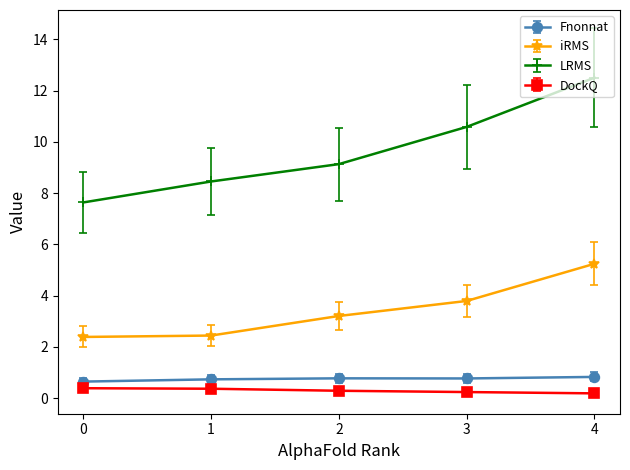

Which series has the widest spread of values?

LRMS